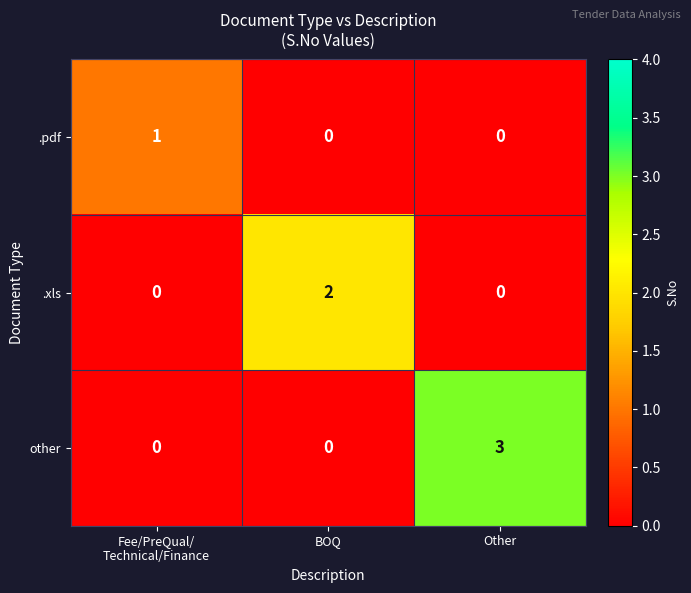

What is the maximum value shown in the chart?

3